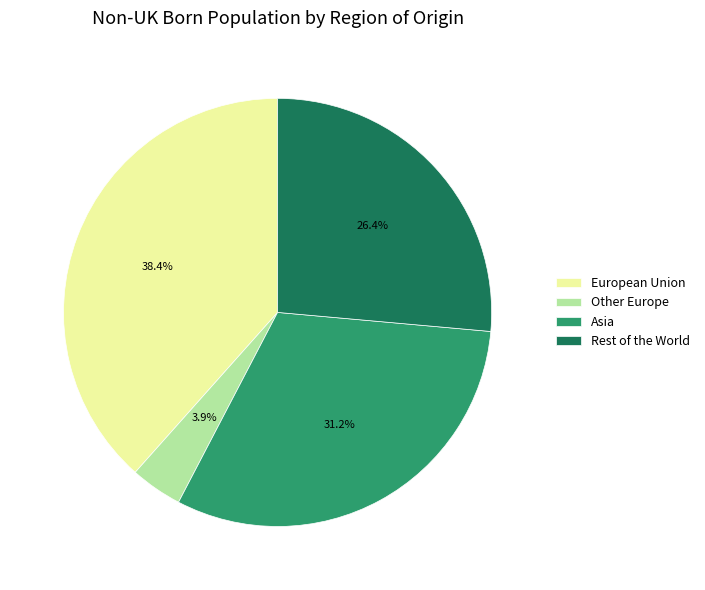

Rank the categories by value from highest to lowest.

European Union, Asia, Rest of the World, Other Europe